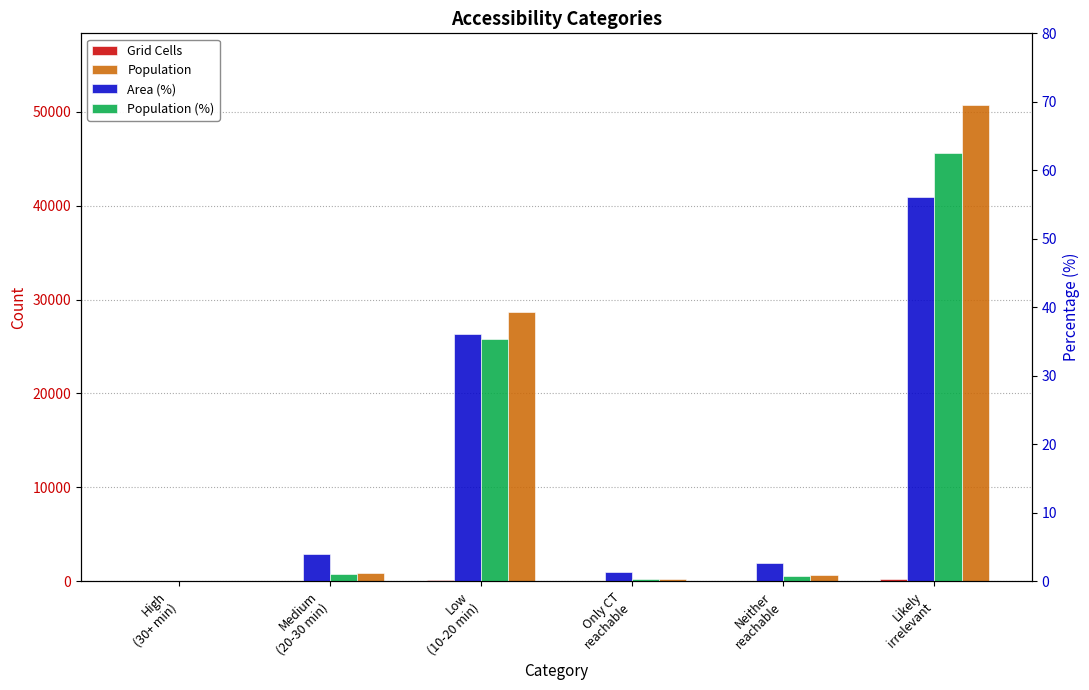

Is it true that Population equals 29757.0 at High
(30+ min)?

False